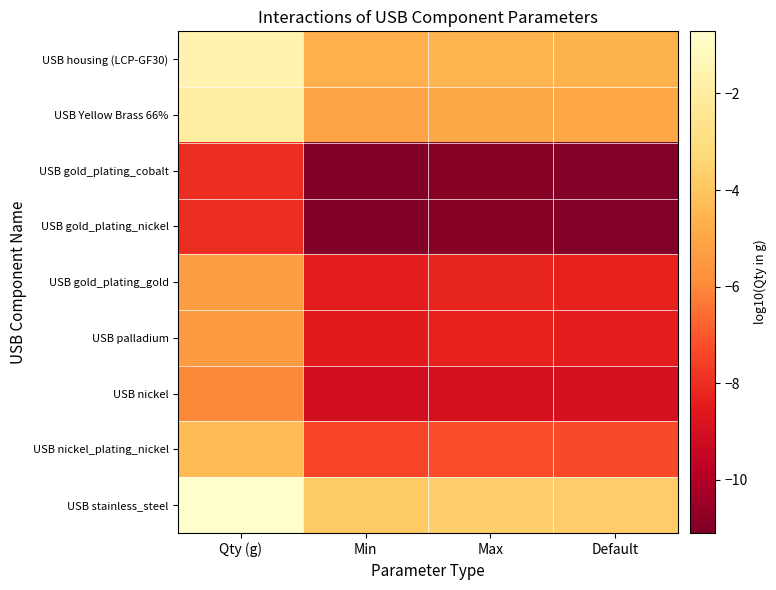

Between Min and Qty (g), which is larger?

Qty (g)